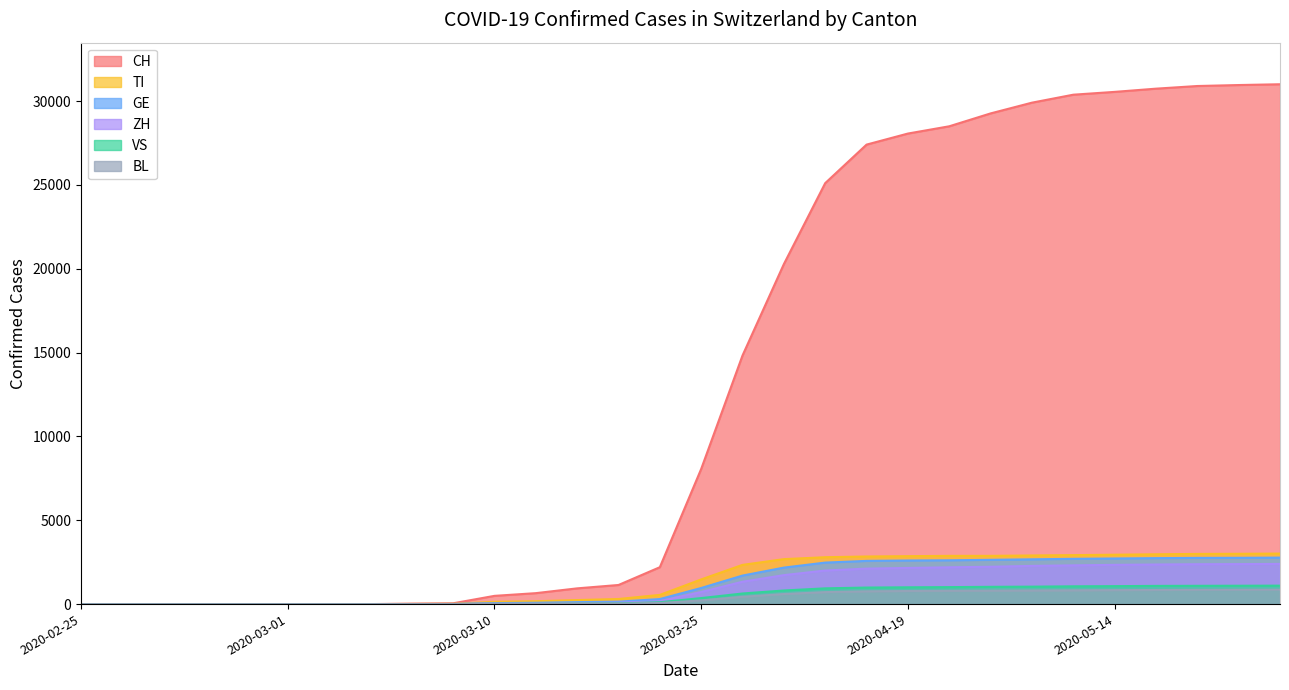

The VS series shows 1701 at 2020-05-24. True or false?

False